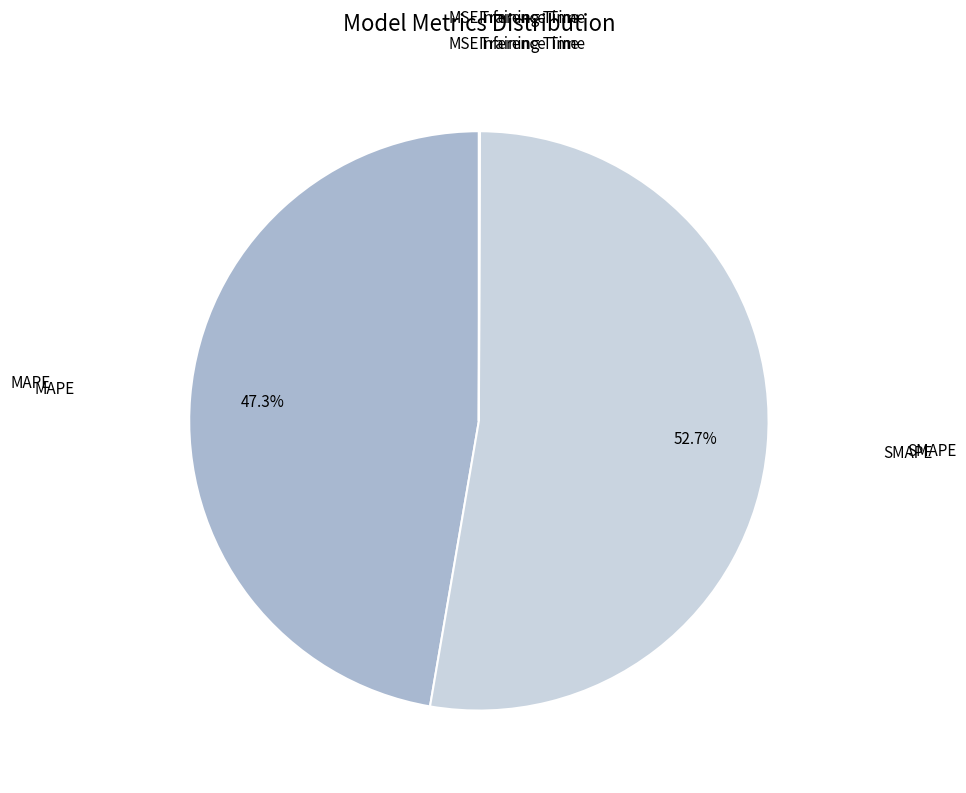

To the nearest percent, what is the difference between the largest and smallest slice percentages?

53%